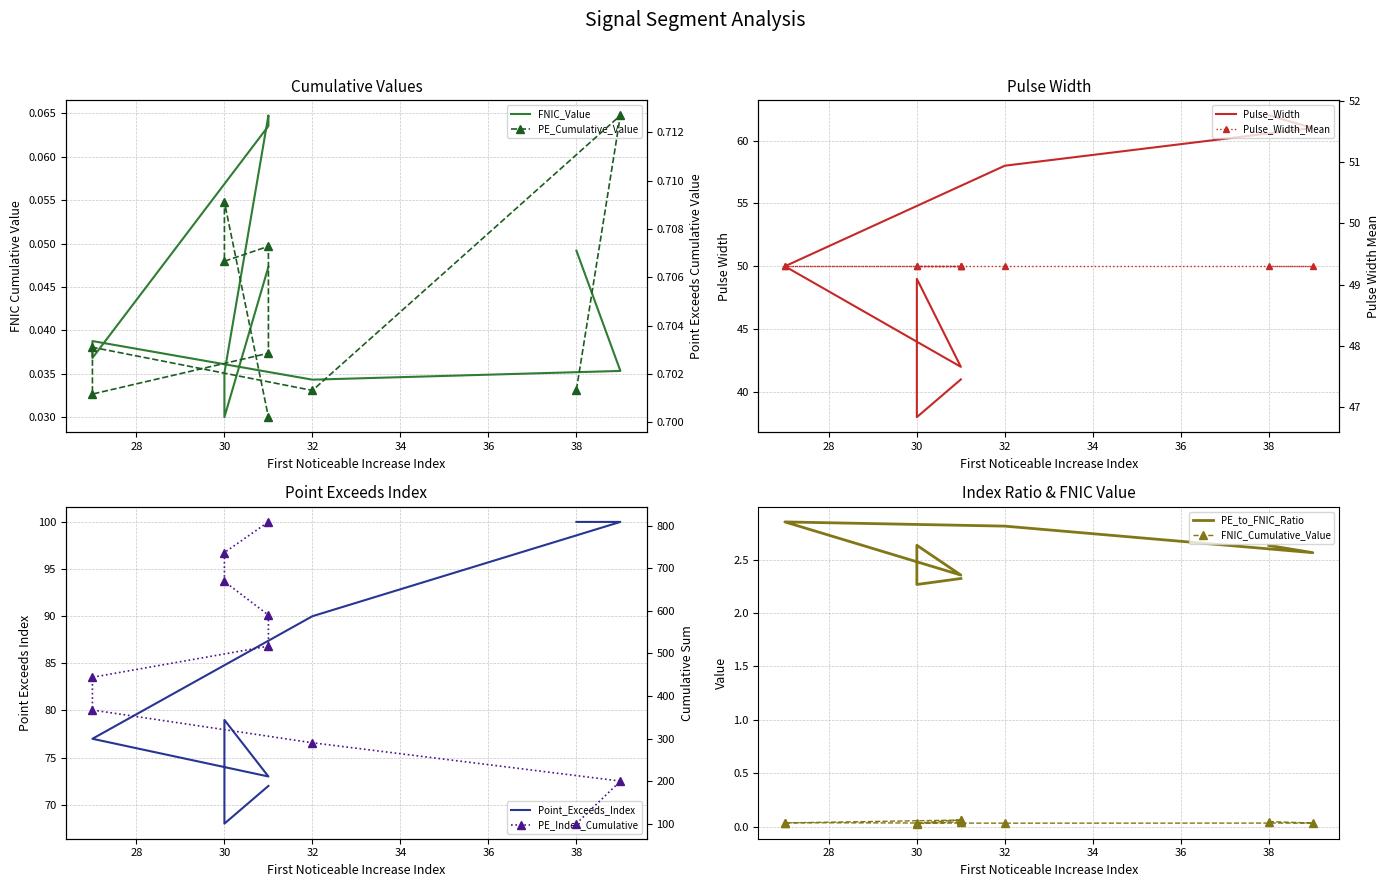

Where is the first local maximum for First_Noticeable_Increase_Cumulative_Value?

27